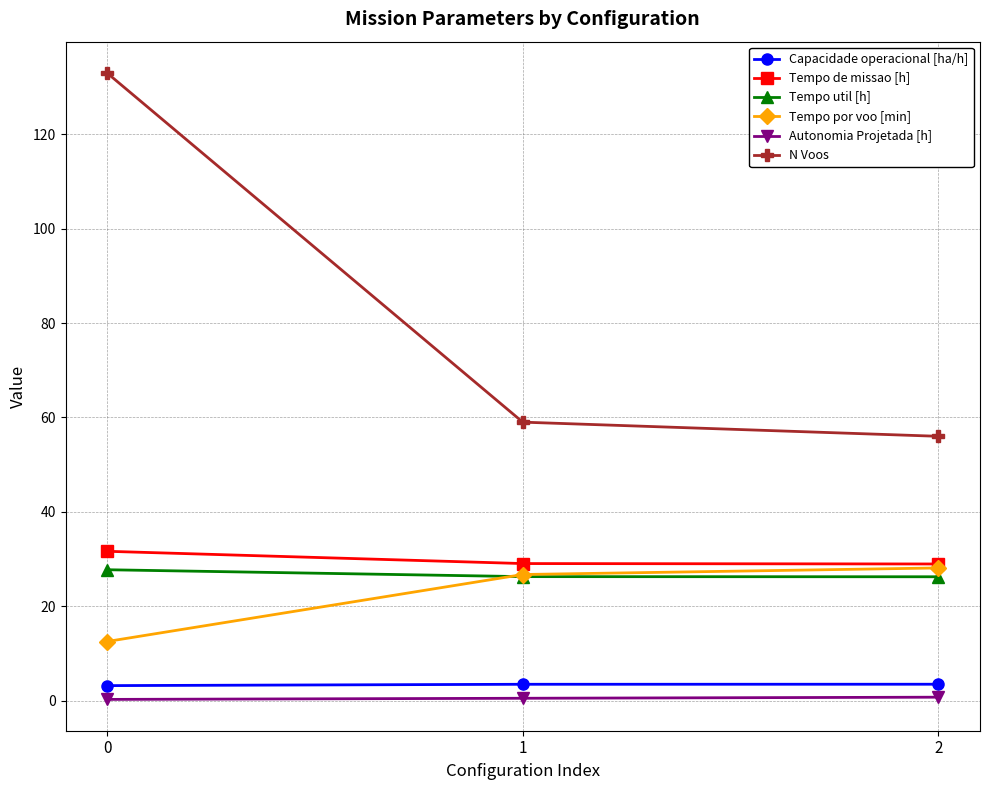

The value of Tempo de missao [h] at 2 is 28.9. True or false?

True